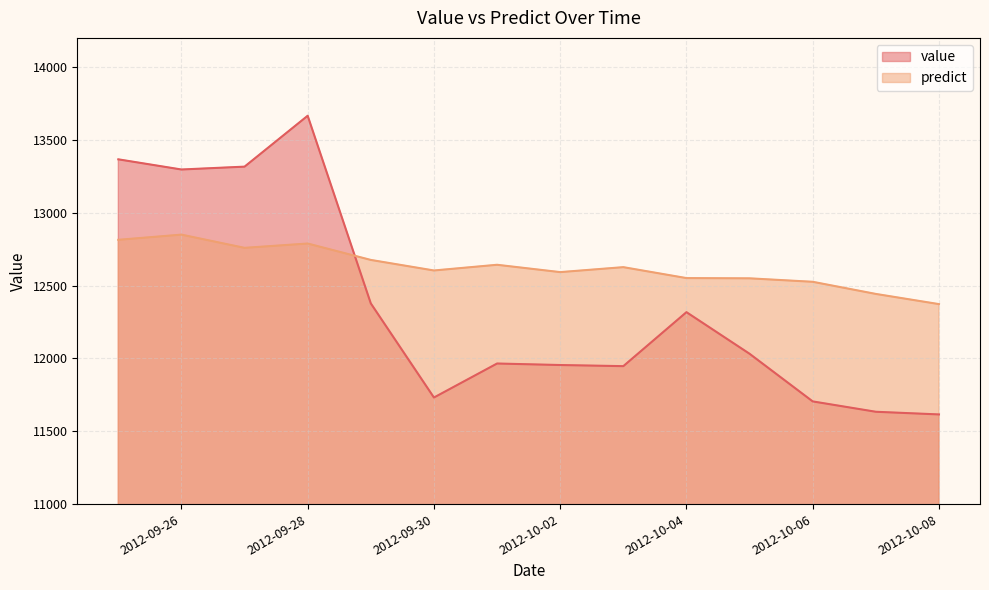

True or false: value has a value of 7495.2 at 2012-09-27.

False